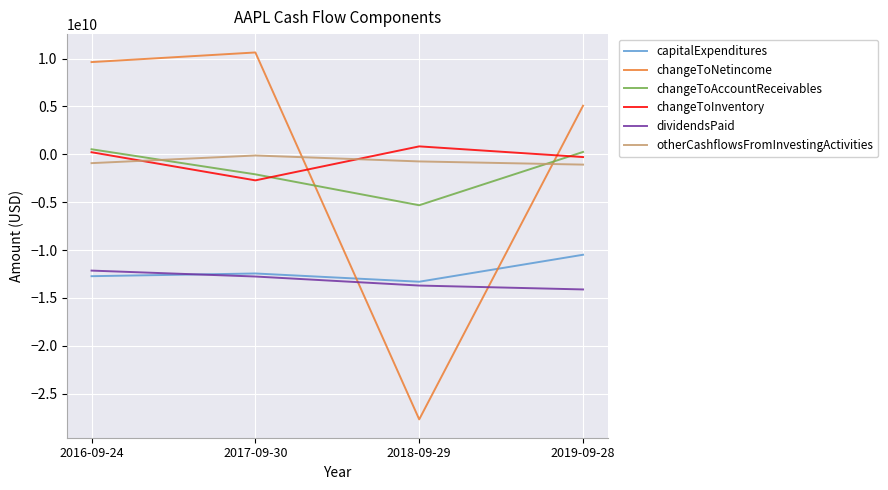

What position from the left is 2016-09-24?

1